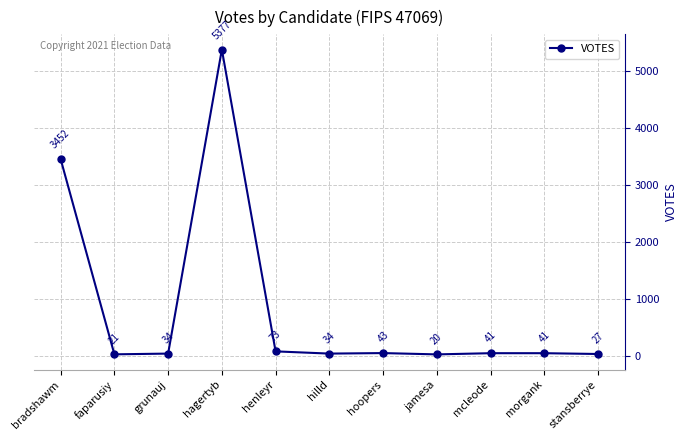

Does the chart have visible grid lines?

Yes